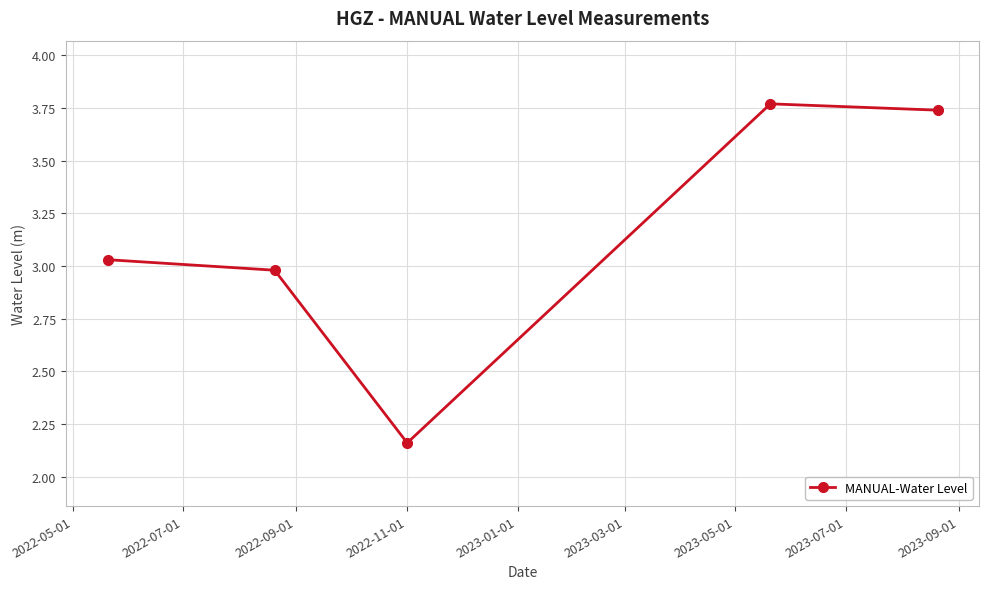

How many points are lower than both their immediate neighbors (excluding endpoints)?

1